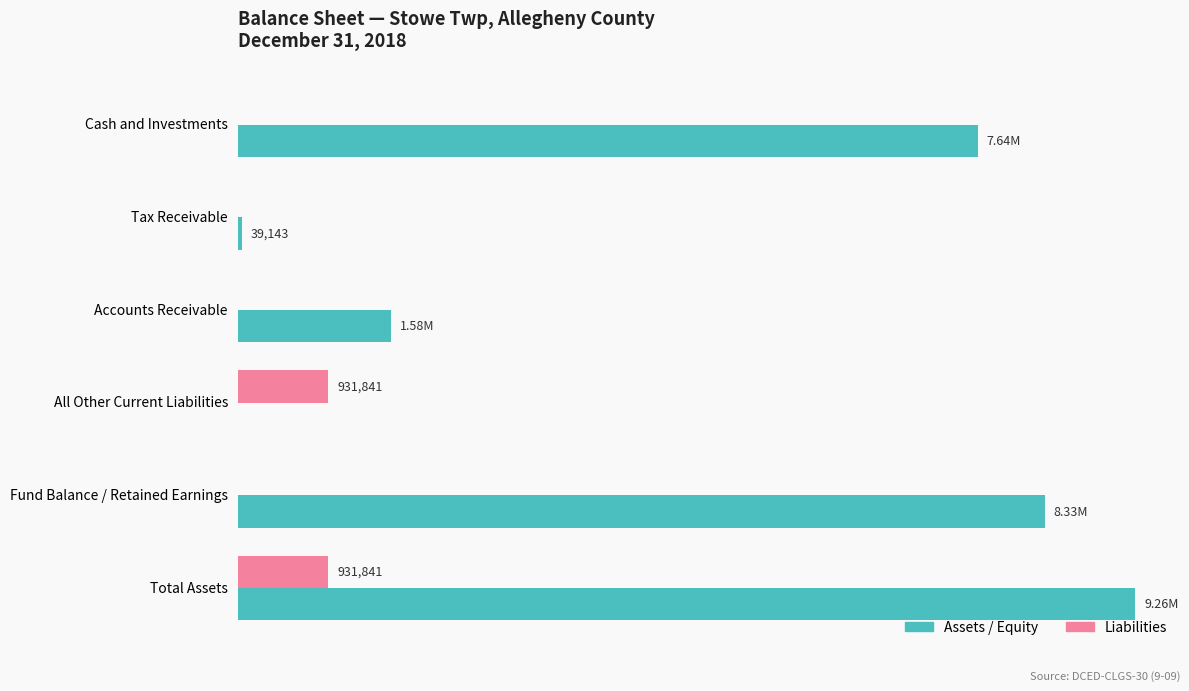

List the series in order of their overall mean, highest first.

Assets / Equity, Liabilities